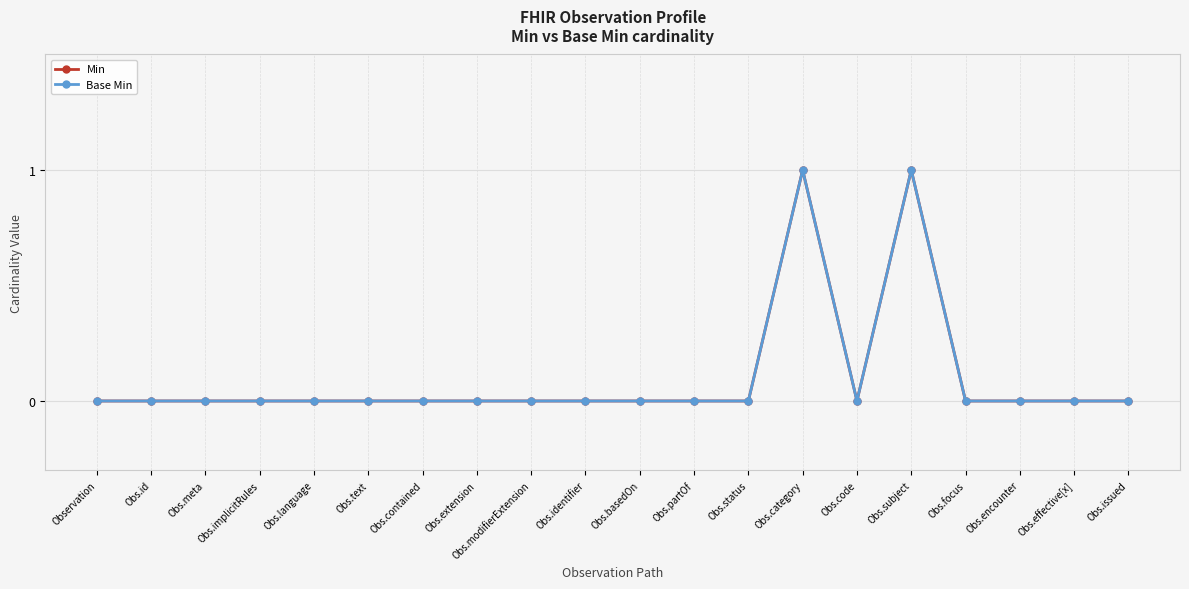

The value of Base Min at Obs.contained is 1. True or false?

False